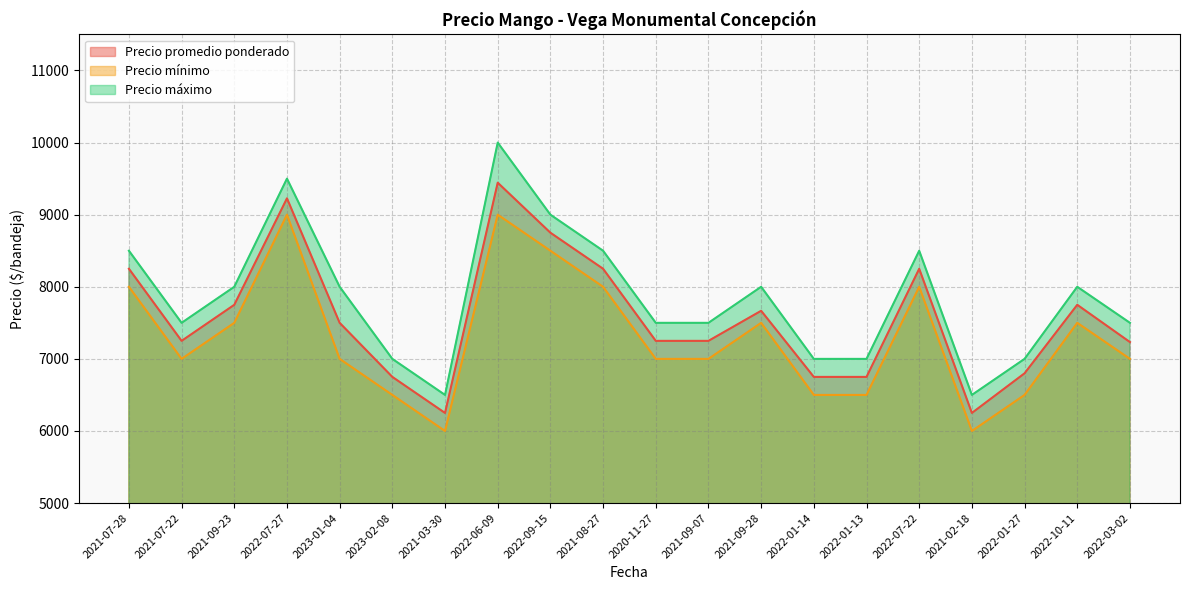

At which label is Precio máximo closest to 8250?

2021-07-28